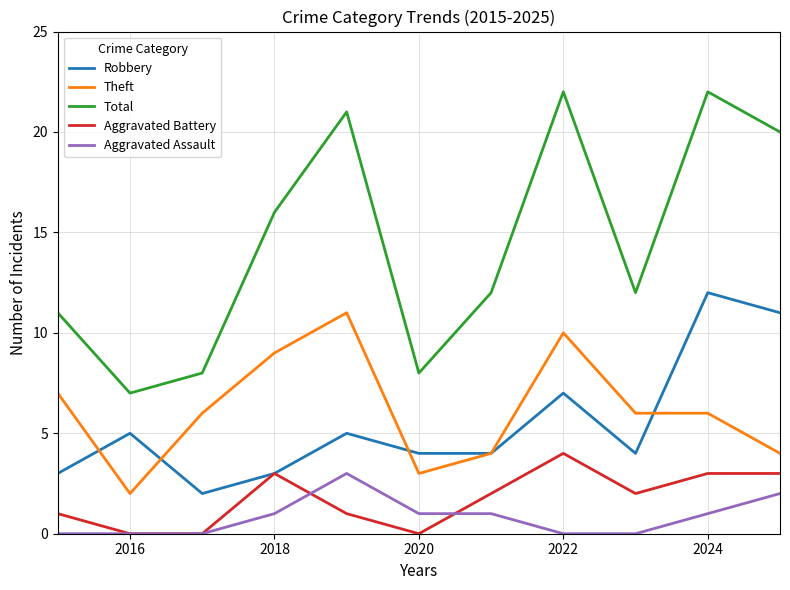

True or false: Total and Theft intersect in this chart.

False